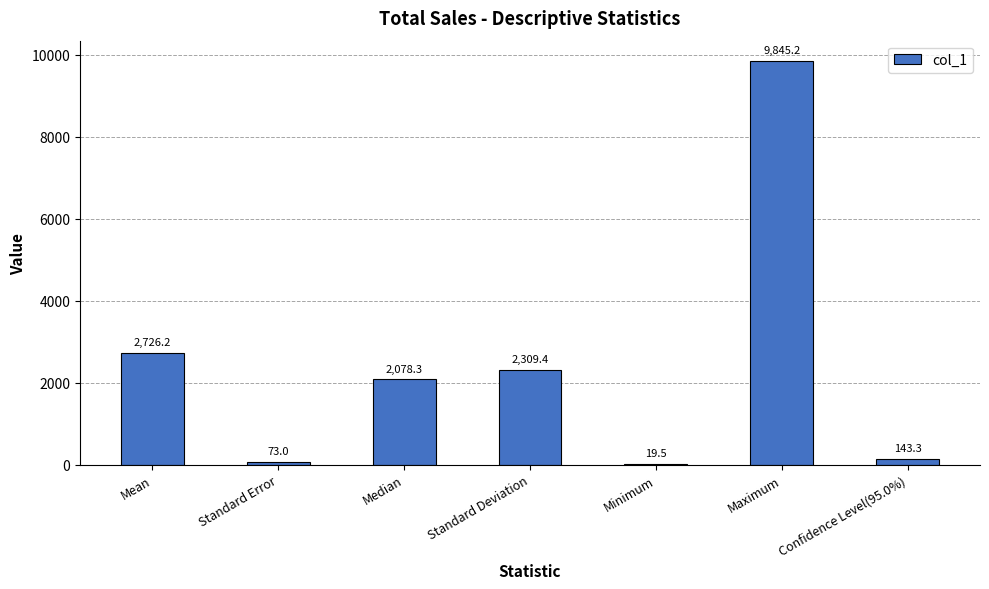

What is the sum of the values at Standard Deviation and Confidence Level(95.0%)?

2452.7